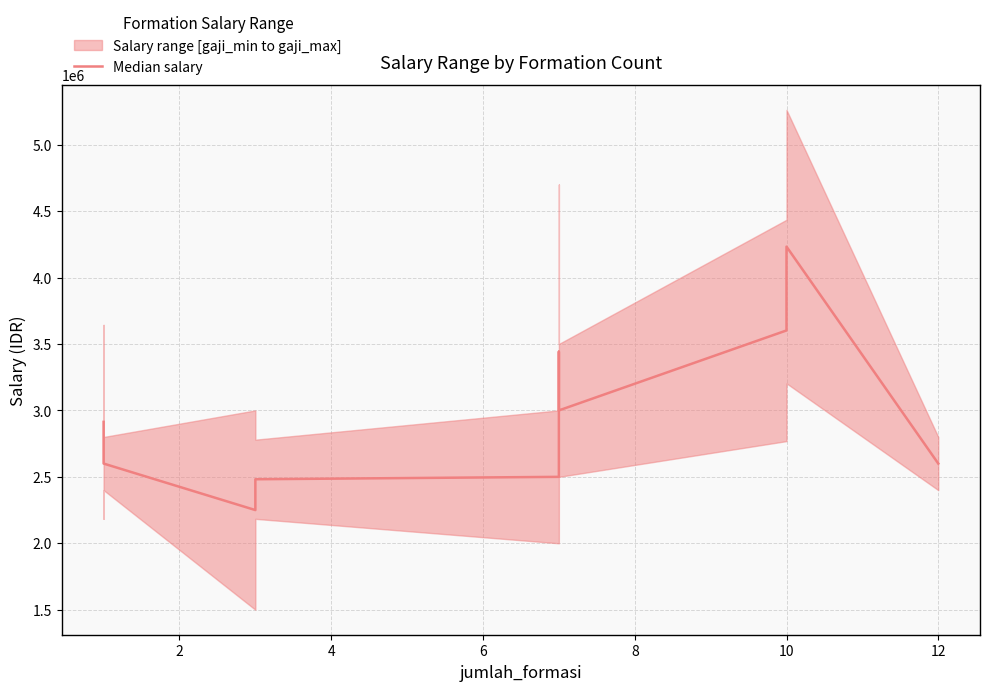

The value at 14 is 1469579. True or false?

False